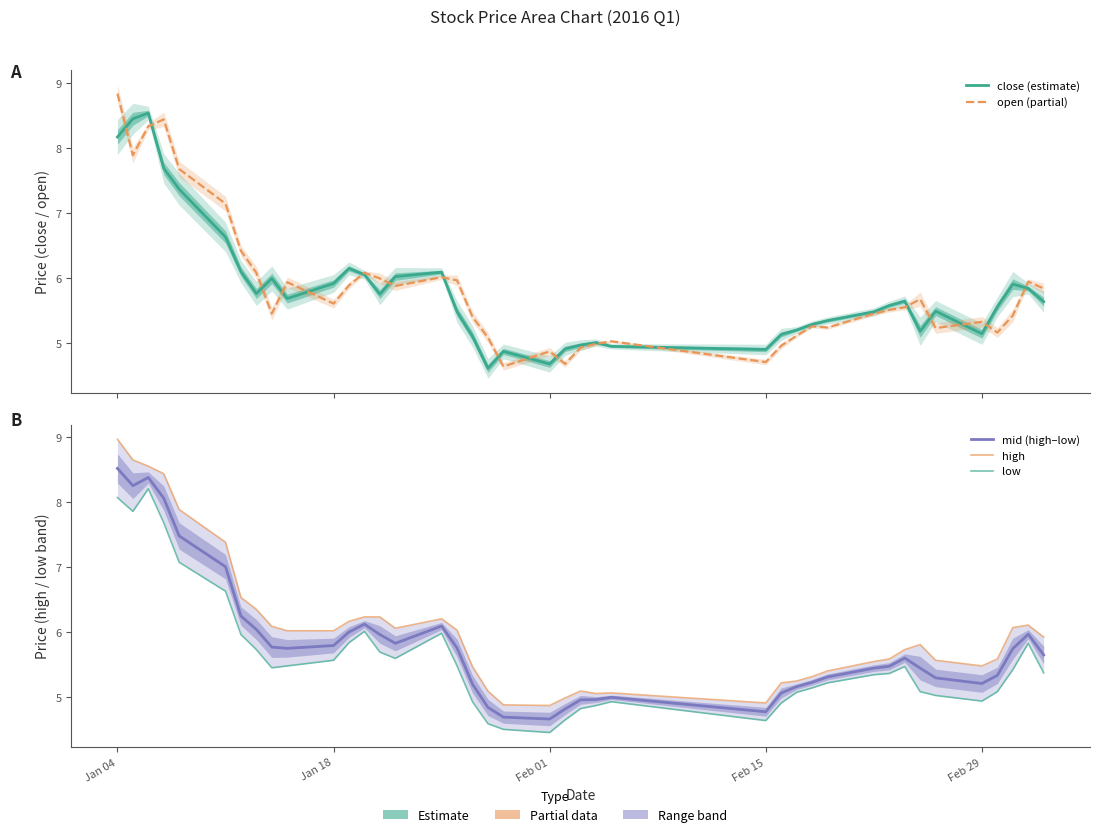

Is this an area chart (filled region under the line)?

No